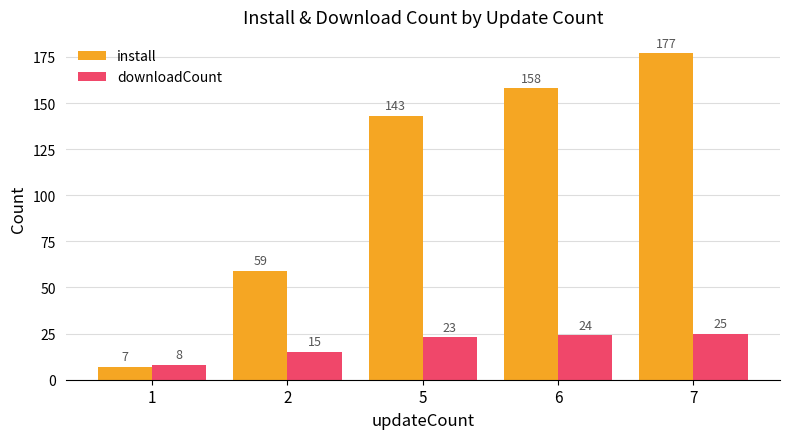

What is the approximate value of install at 5?

143